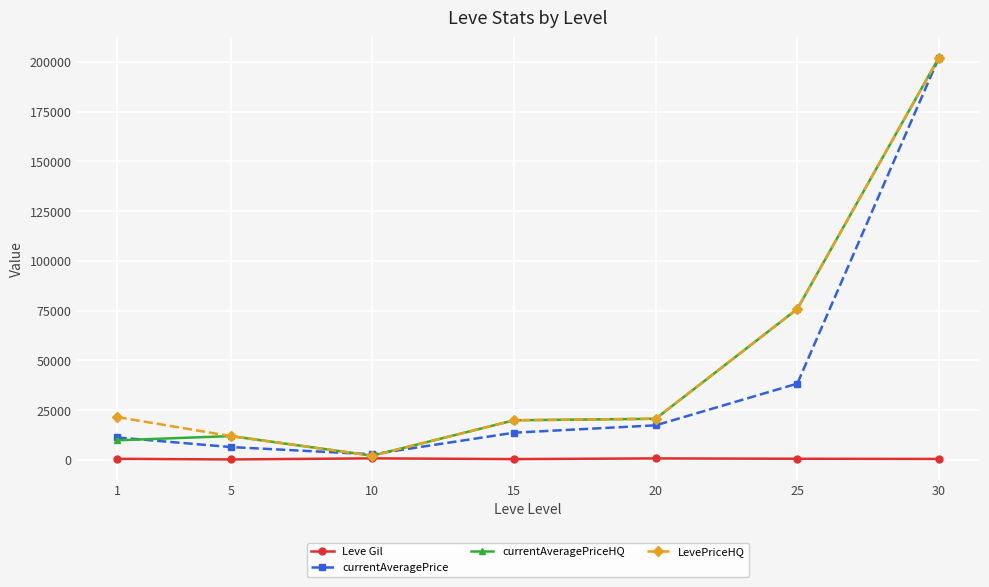

Which series changed the most between 1 and 10?

LevePriceHQ